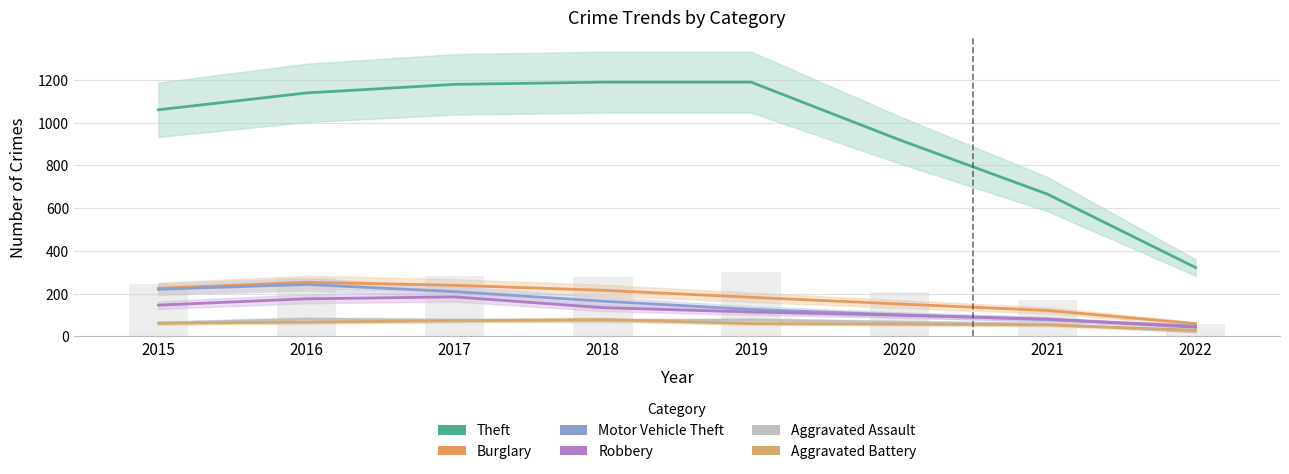

At how many categories does at least one series exceed 565?

7